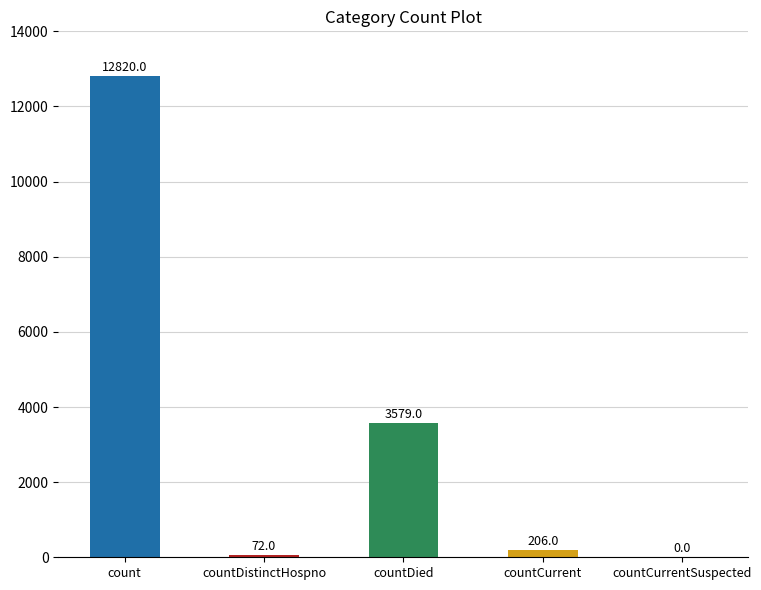

The value at countCurrent is 206. True or false?

True